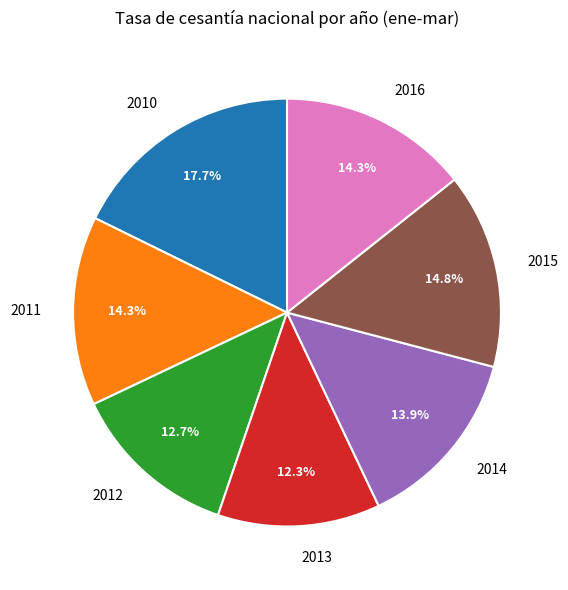

What percentage do 2016 and 2014 together represent?

28.2%